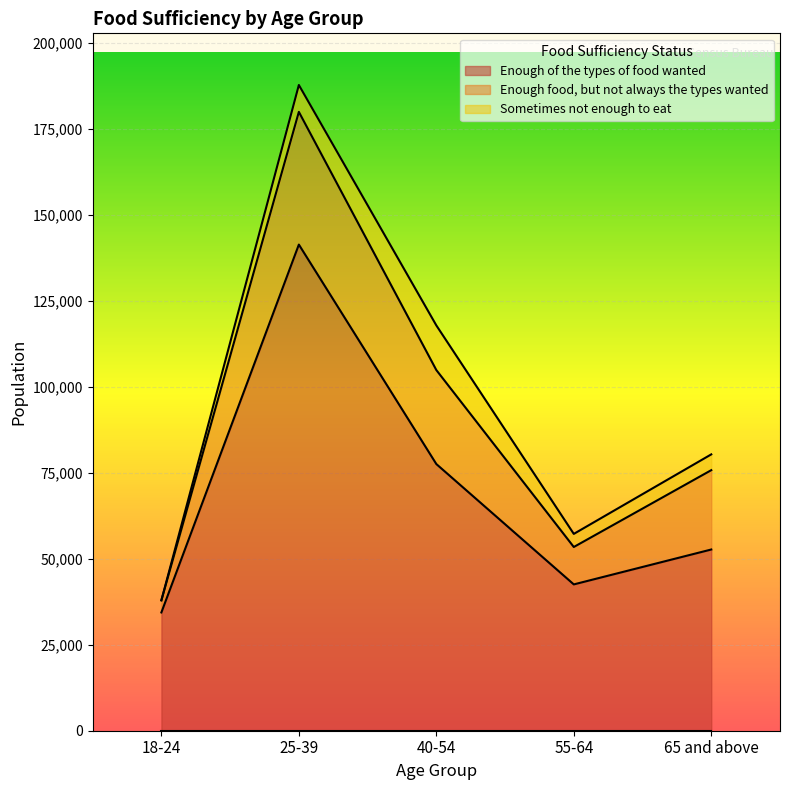

Reading left to right, list all the values displayed in this chart.

Enough of the types of food wanted: 34369	141280	77500	42522	52663
Enough food, but not always the types wanted: 3532	38563	27314	10868	23058
Sometimes not enough to eat: 0	7812	12978	3810	4588